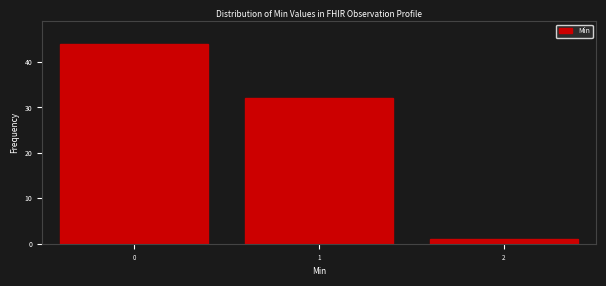

Reading left to right, what are all the values shown in this chart?

44	32	1